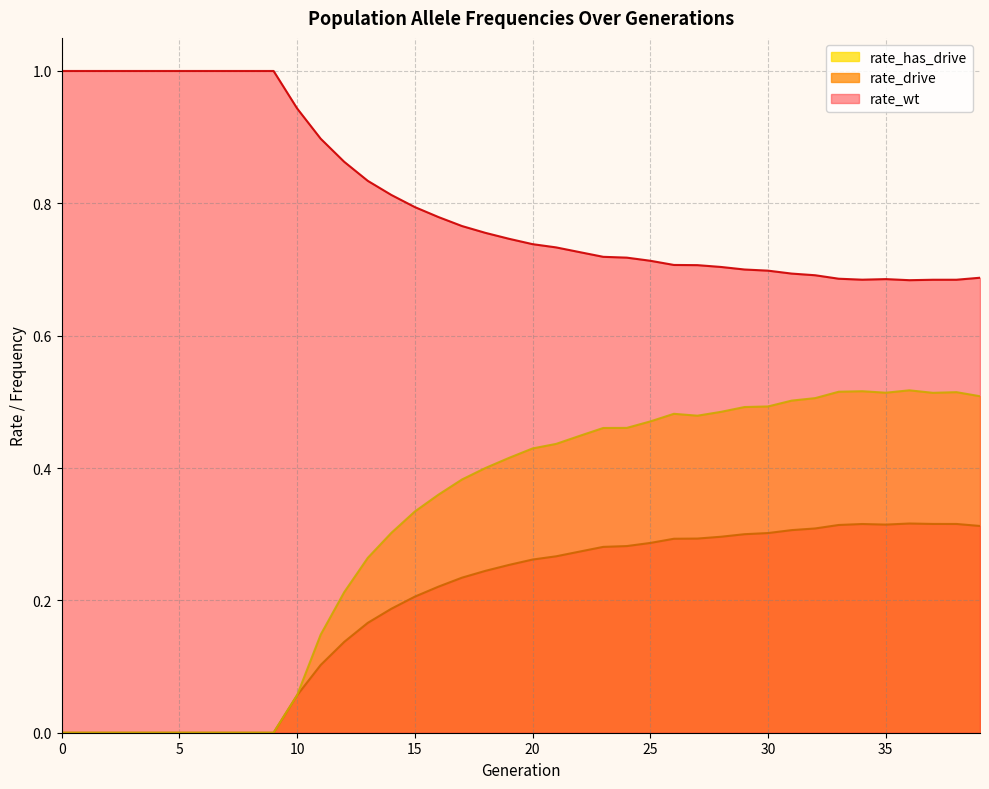

The rate_wt series shows 0.8 at 16. True or false?

True